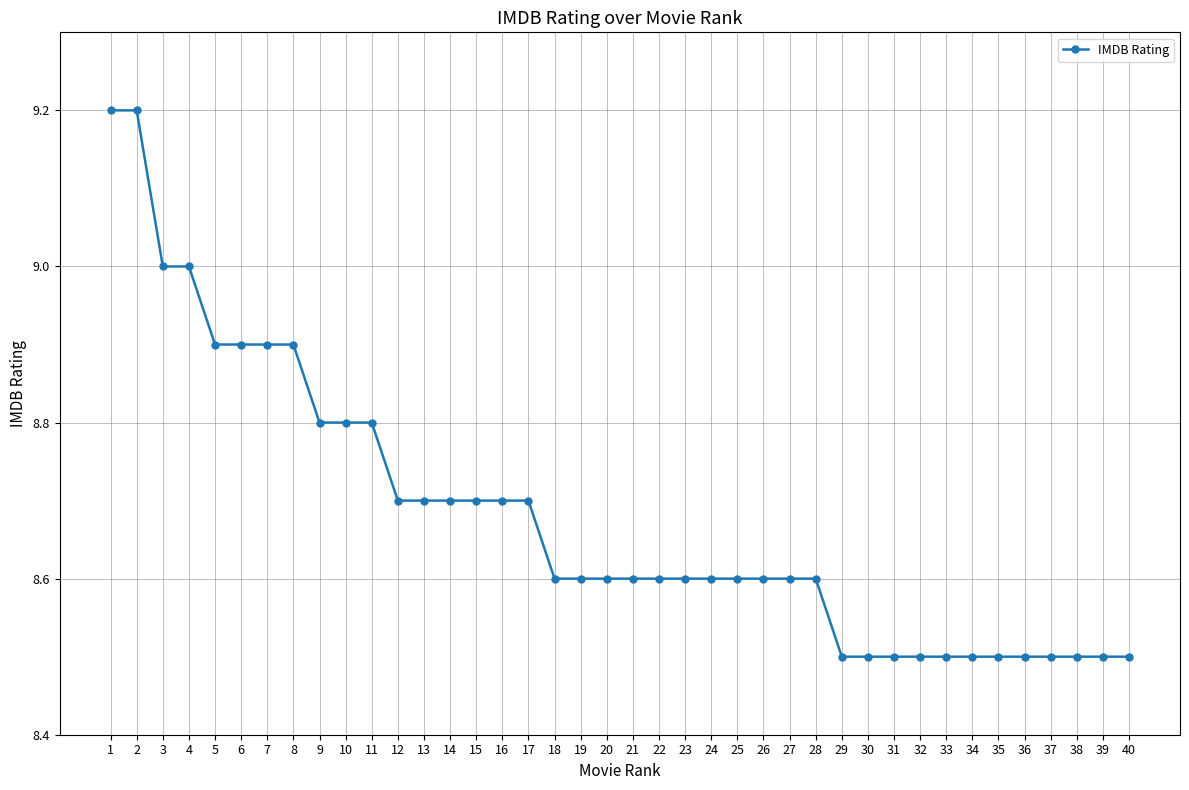

What is the difference between the maximum and minimum values?

0.7